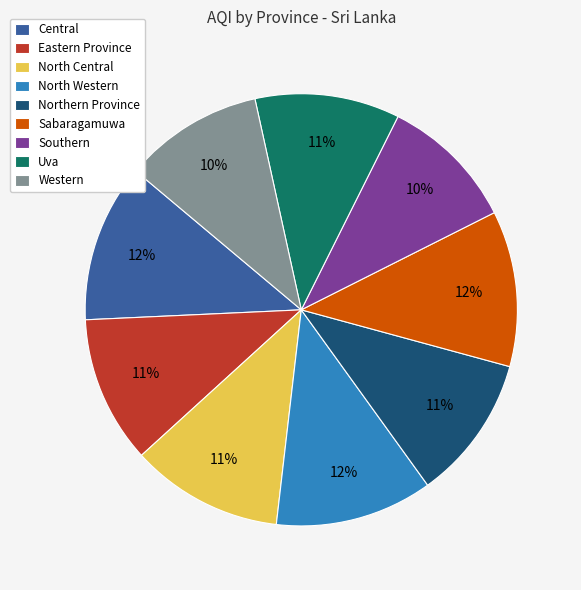

True or false: Eastern Province accounts for 11% of the total.

True